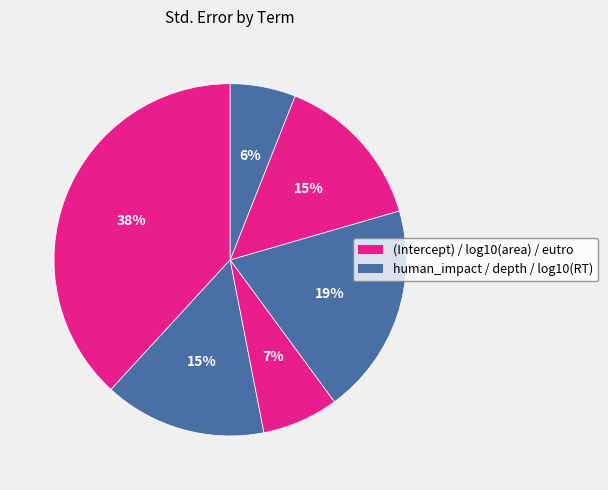

How many slices are in this pie chart?

6